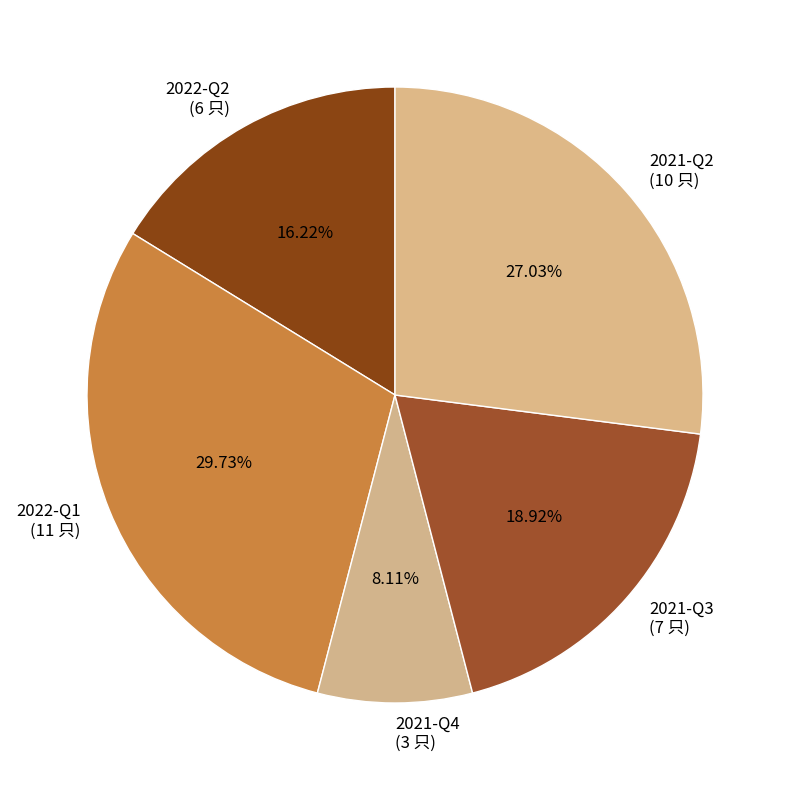

Rank the categories by value from highest to lowest.

2022-Q1, 2021-Q2, 2021-Q3, 2022-Q2, 2021-Q4